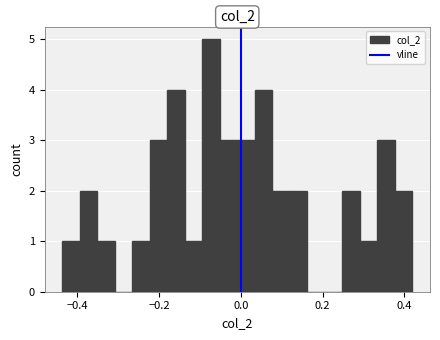

Read against the x-axis, roughly where is the centre of the tallest bar?

-0.08